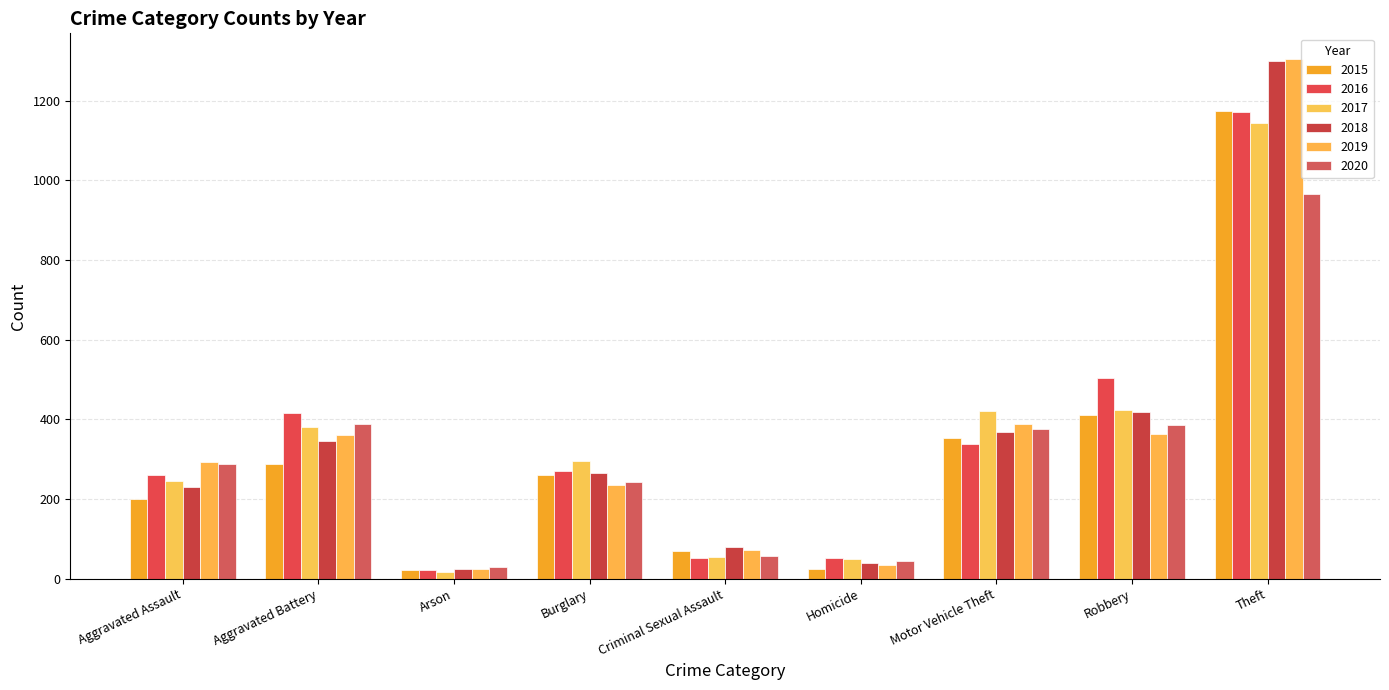

What is the sum of the 2016 values at Motor Vehicle Theft and Aggravated Assault?

598